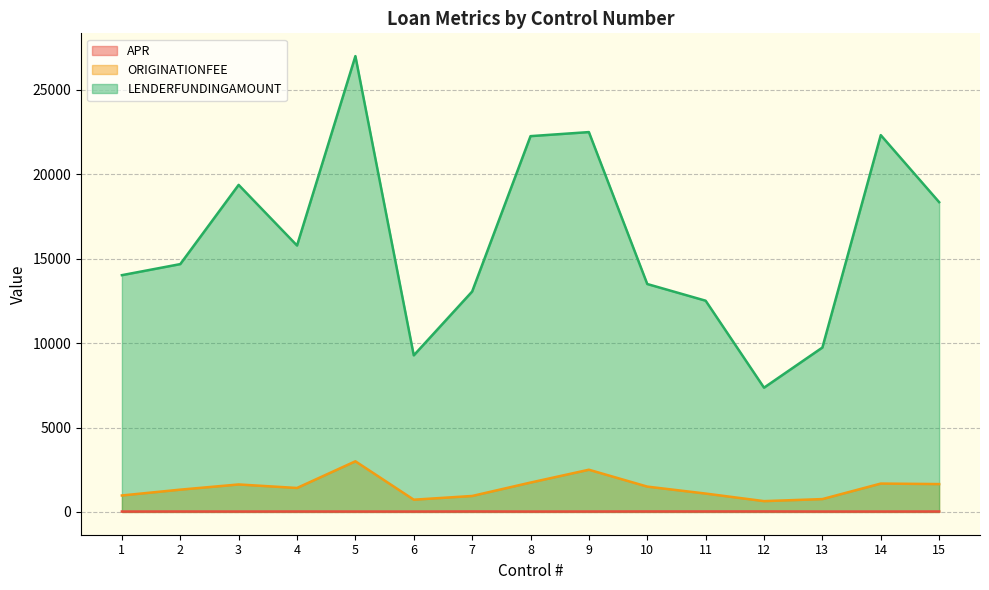

True or false: APR and ORIGINATIONFEE intersect in this chart.

False